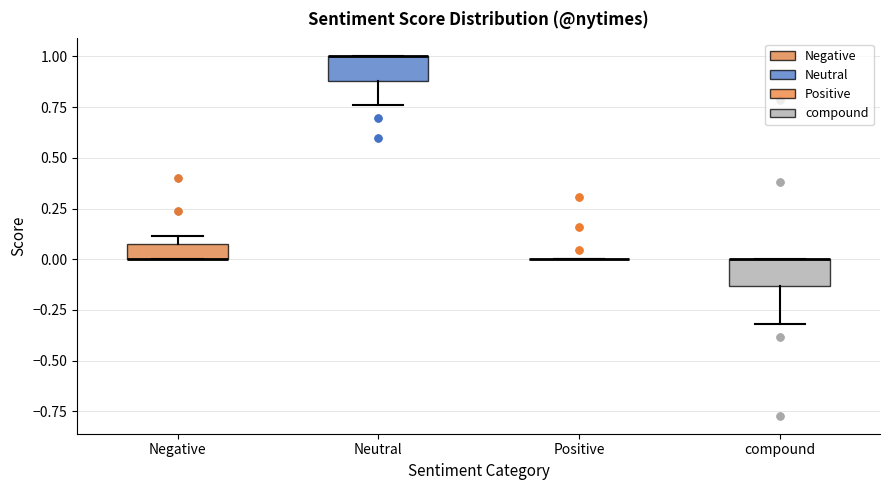

Where is the lower edge of the box for Negative on the y-axis? The values are not printed on the chart, so give them approximately, as read against the axis.

0.00